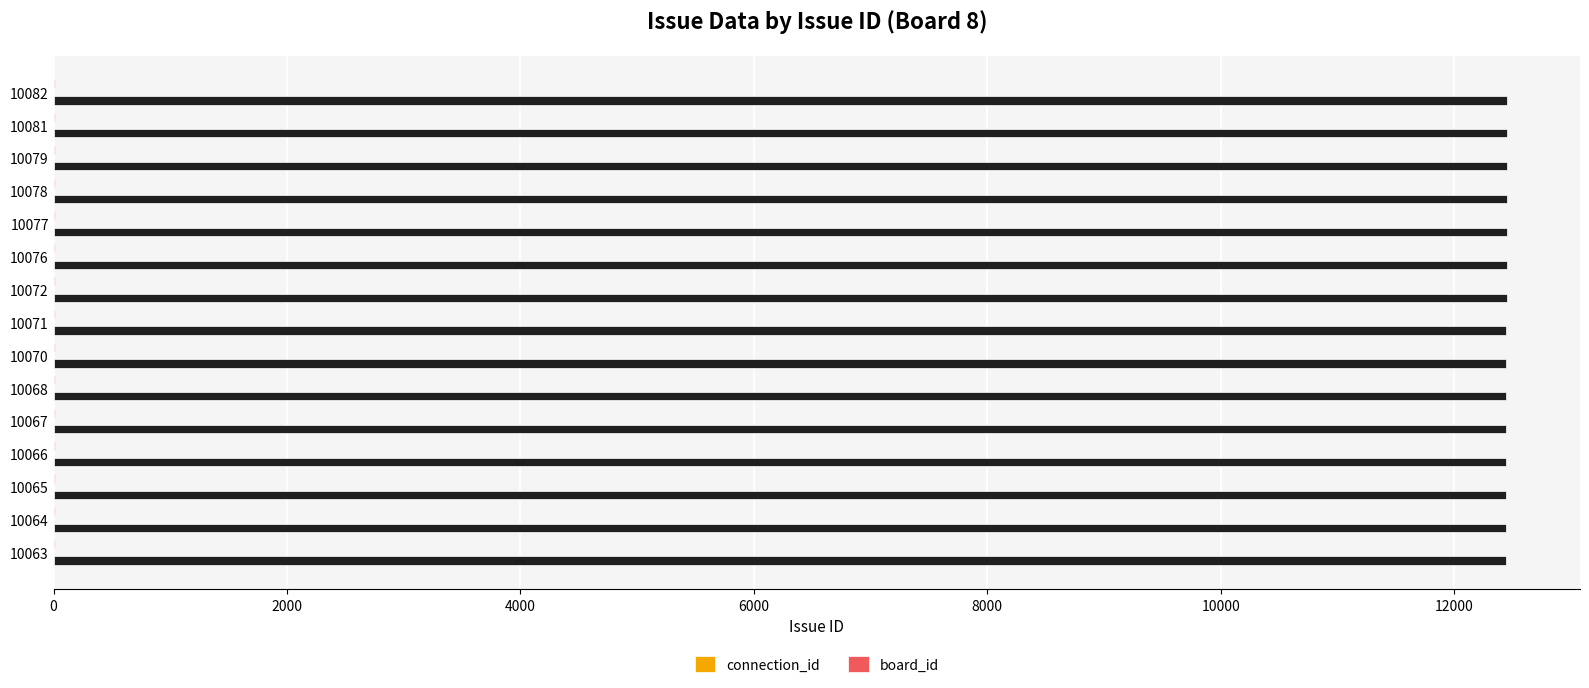

What is the total value across all series at 10063?

12451